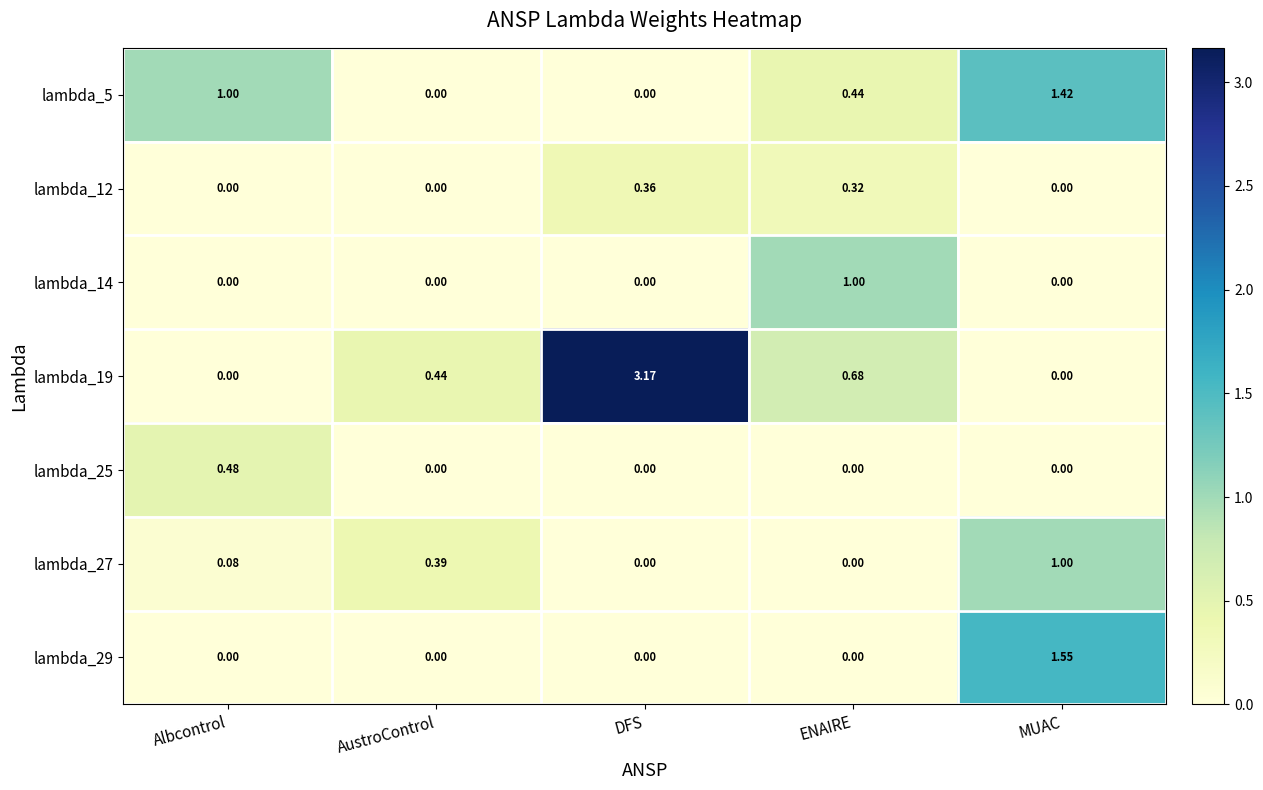

At which category does the chart reach its peak across all series?

DFS